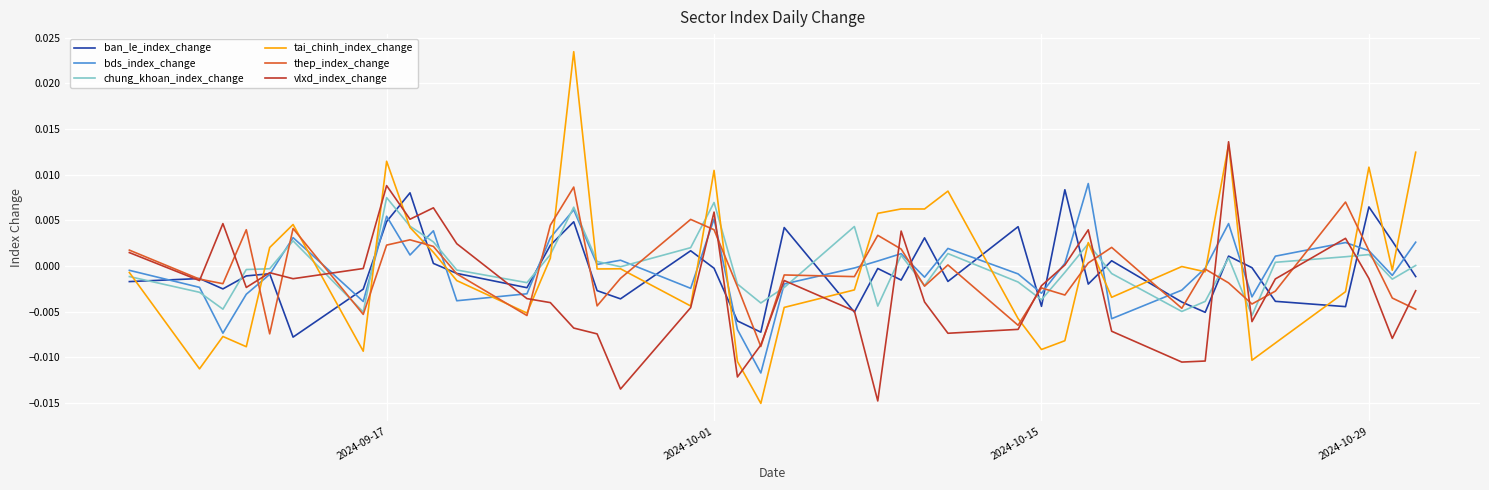

What are all the series names shown in the legend?

ban_le_index_change, bds_index_change, chung_khoan_index_change, tai_chinh_index_change, thep_index_change, vlxd_index_change